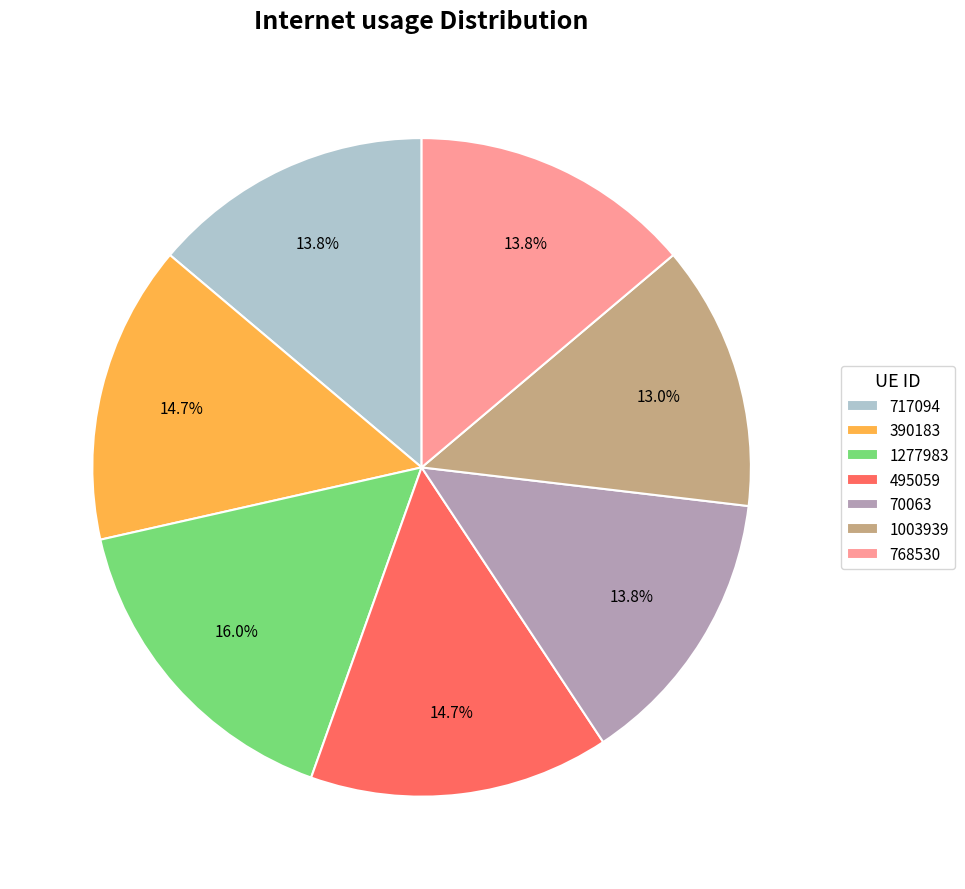

Approximately how many times larger is the value at 390183 compared to 70063?

1.1